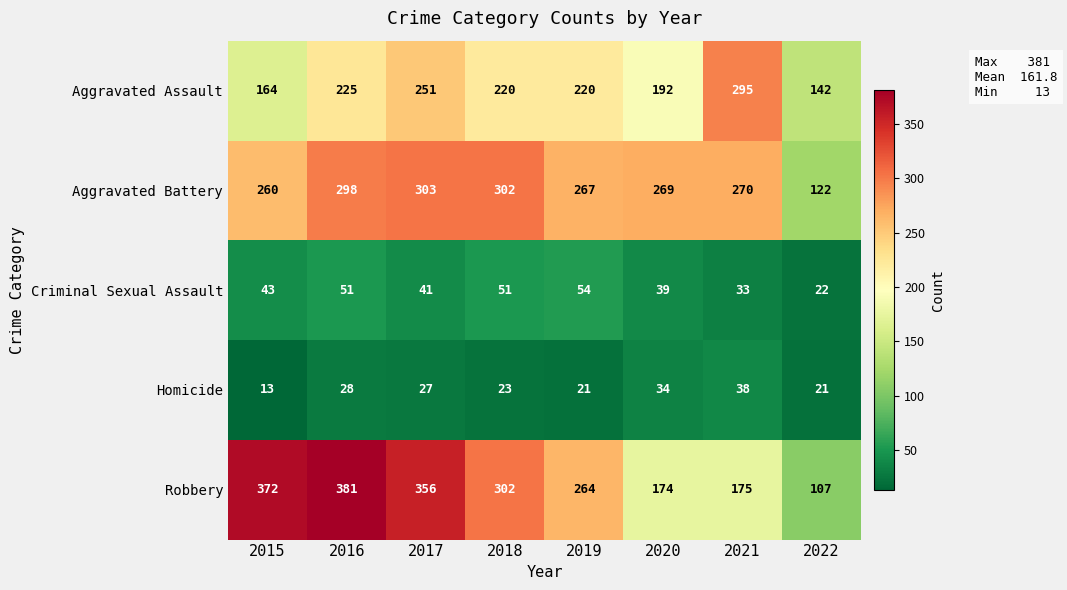

How many data points does each series have?

8